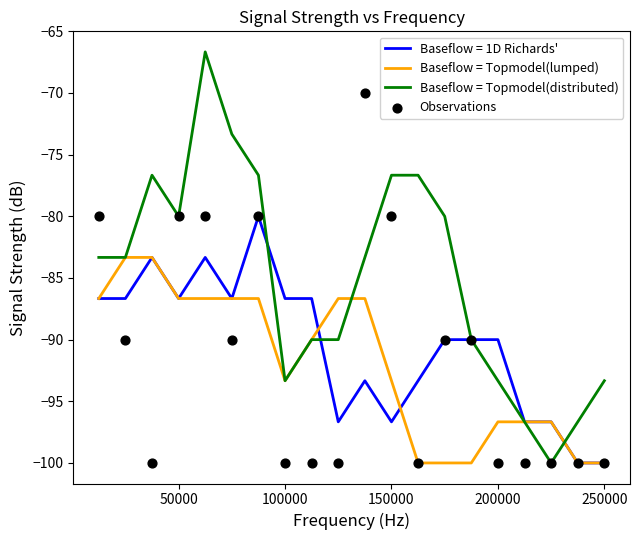

What is the lowest value of the Baseflow = Topmodel(distributed) series?

-100.0